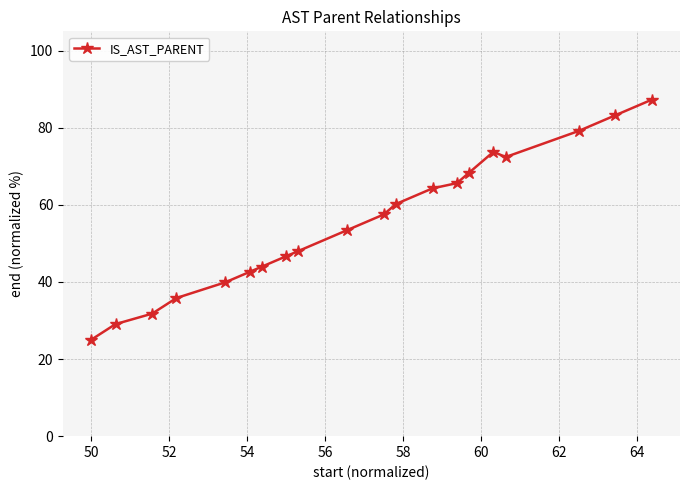

What is the greatest value displayed?

87.3